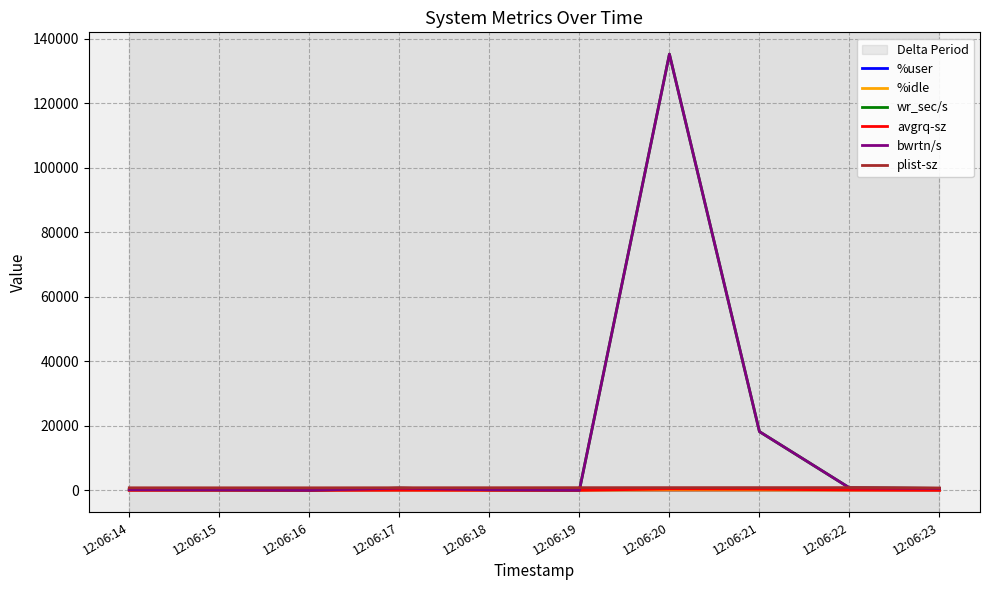

Between 12:06:21 and 12:06:22, which series saw the biggest shift?

wr_sec/s